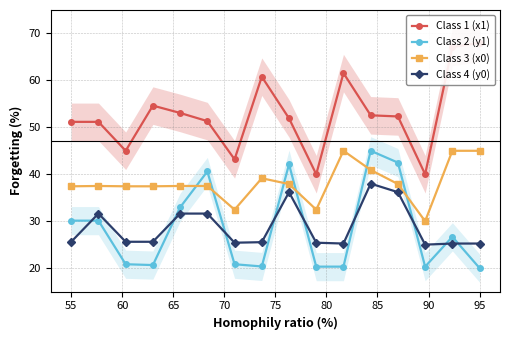

Does the chart have visible grid lines?

Yes